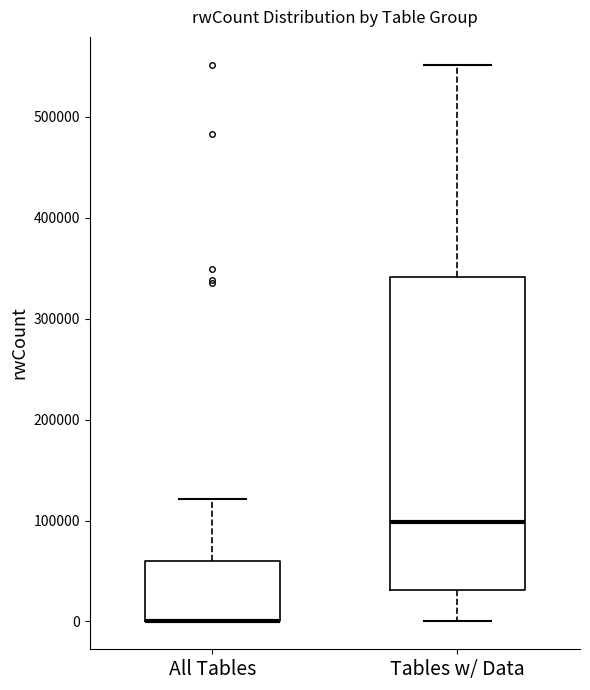

Reading left to right, read every box against the y-axis: the position of its median line, the range the box covers, and the ends of its whiskers. The values are not printed on the chart, so give them approximately, as read against the axis.

All Tables: median 0 (drawn on the box's lower edge), box 0 to 60000, whiskers 0 to 120000
Tables w/ Data: median 100000, box 30000 to 340000, whiskers 0 to 550000